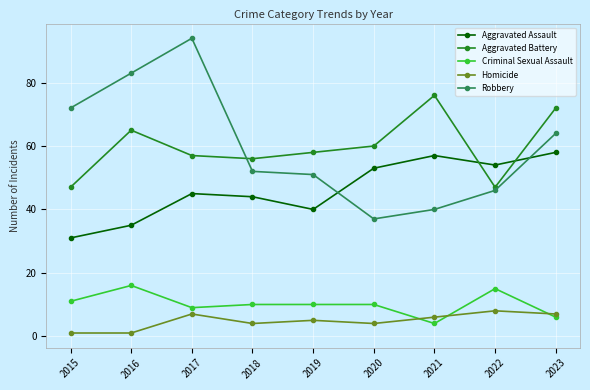

Which series has the widest spread of values?

Robbery